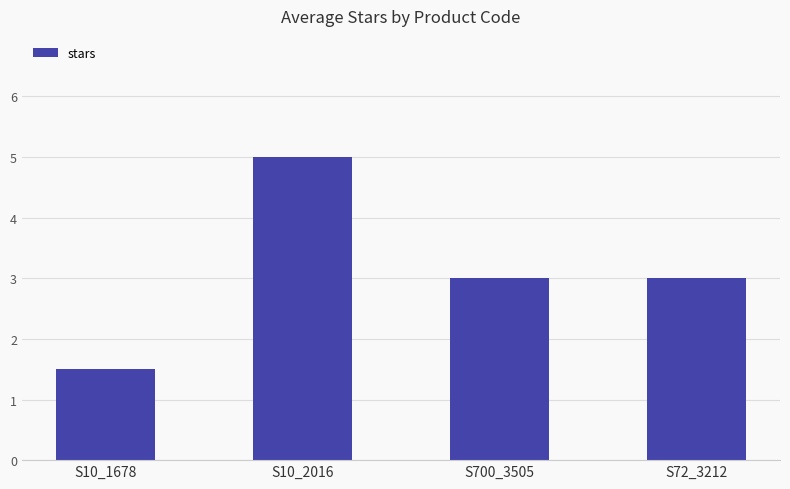

At which category does the chart reach its peak across all series?

S10_2016